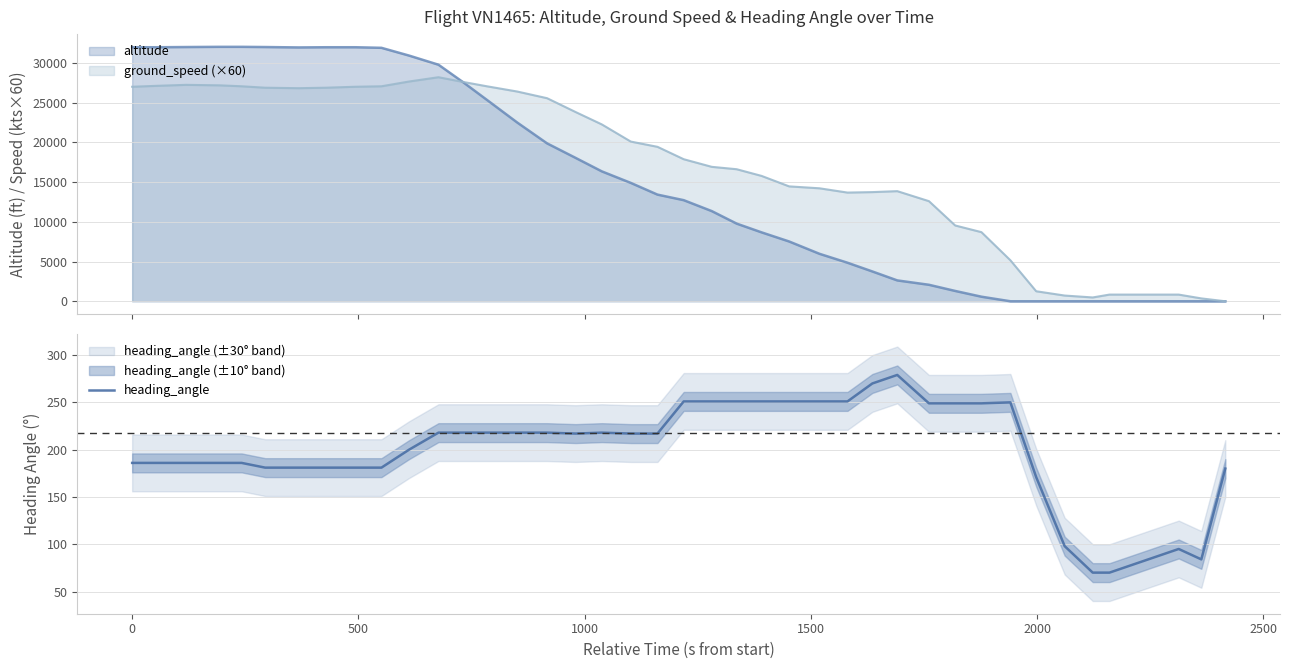

How many values exceed 217?

19